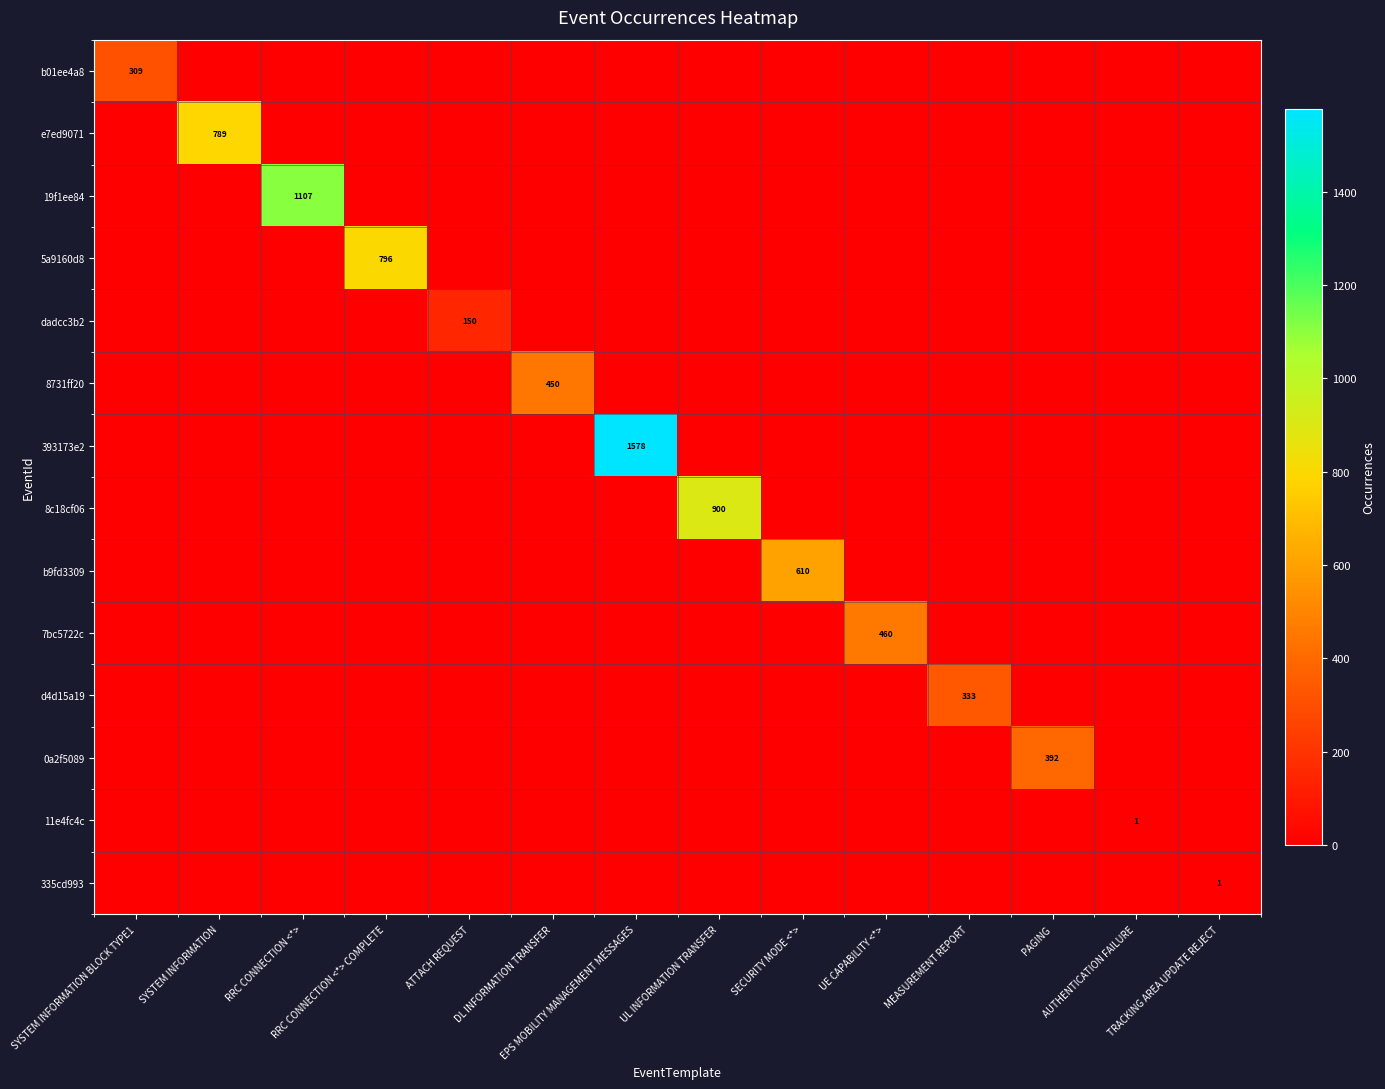

Is it true that 7bc5722c equals 460 at UE CAPABILITY <*>?

True